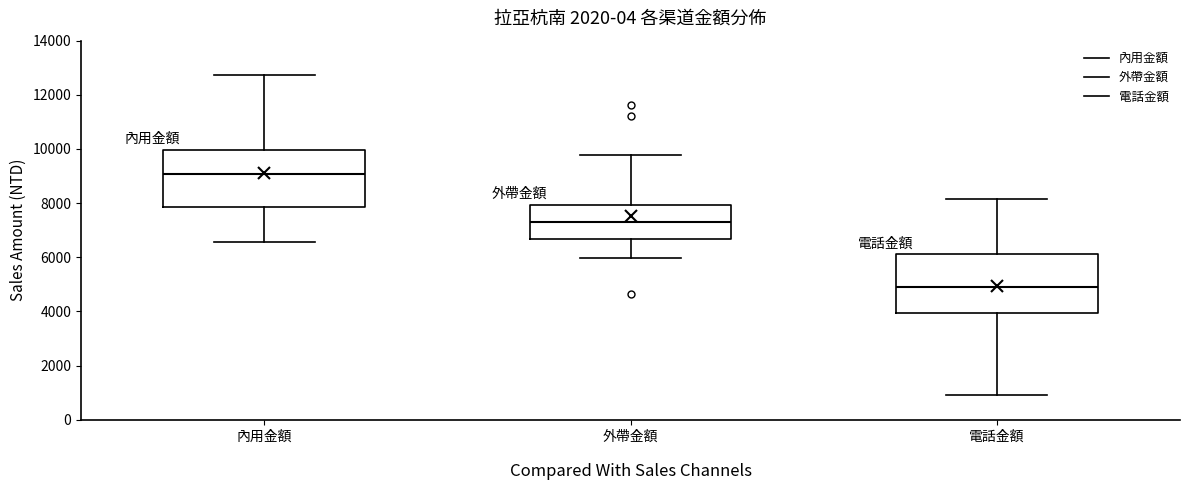

Reading left to right, transcribe this box plot: for each box, give where its median line is, the range the box spans, and where its two whiskers end, as read against the y-axis. The values are not printed on the chart, so give them approximately, as read against the axis.

內用金額: median 9000, box 7800 to 10000, whiskers 6600 to 12800
外帶金額: median 7400, box 6600 to 8000, whiskers 6000 to 9800
電話金額: median 5000, box 4000 to 6200, whiskers 1000 to 8200